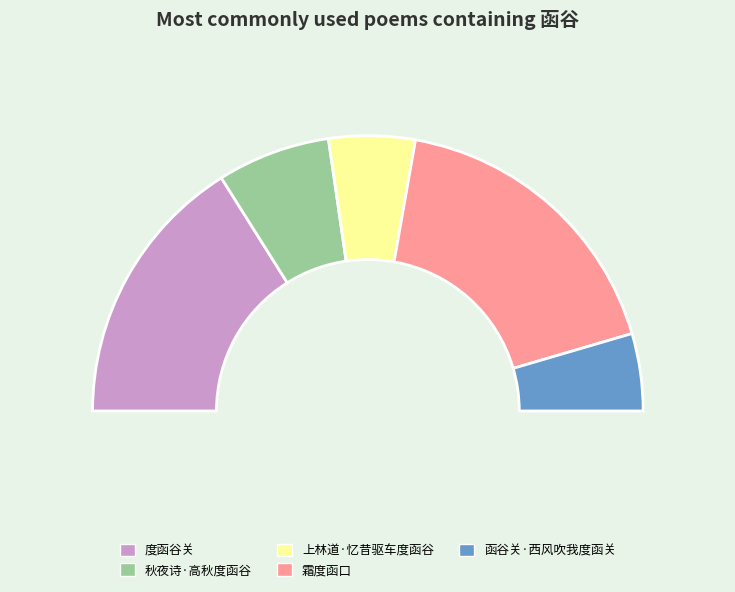

To the nearest percent, what is the combined percentage of 秋夜诗·高秋度函谷 and 霜度函口?

49%